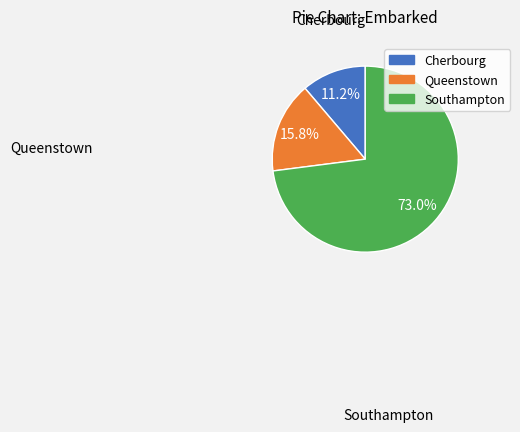

Does any single category account for the majority?

Yes